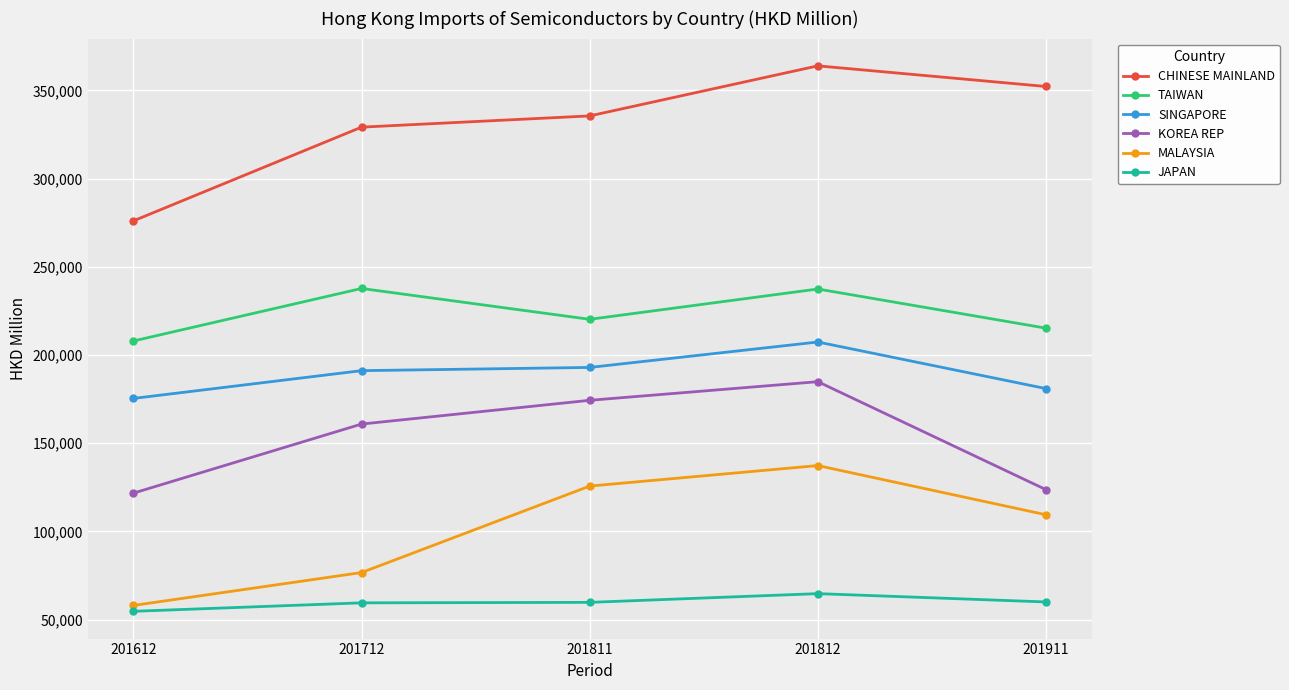

List the series in order of their peak value, highest first.

CHINESE MAINLAND, TAIWAN, SINGAPORE, KOREA REP, MALAYSIA, JAPAN